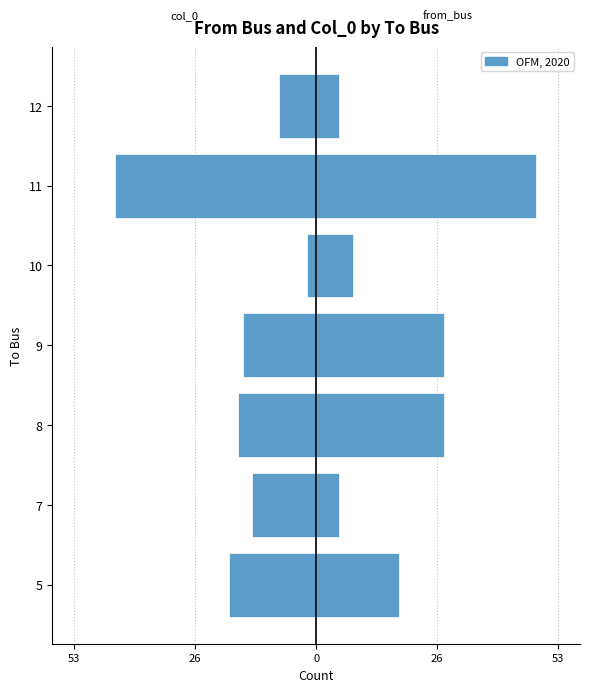

How many bars are there in total?

14